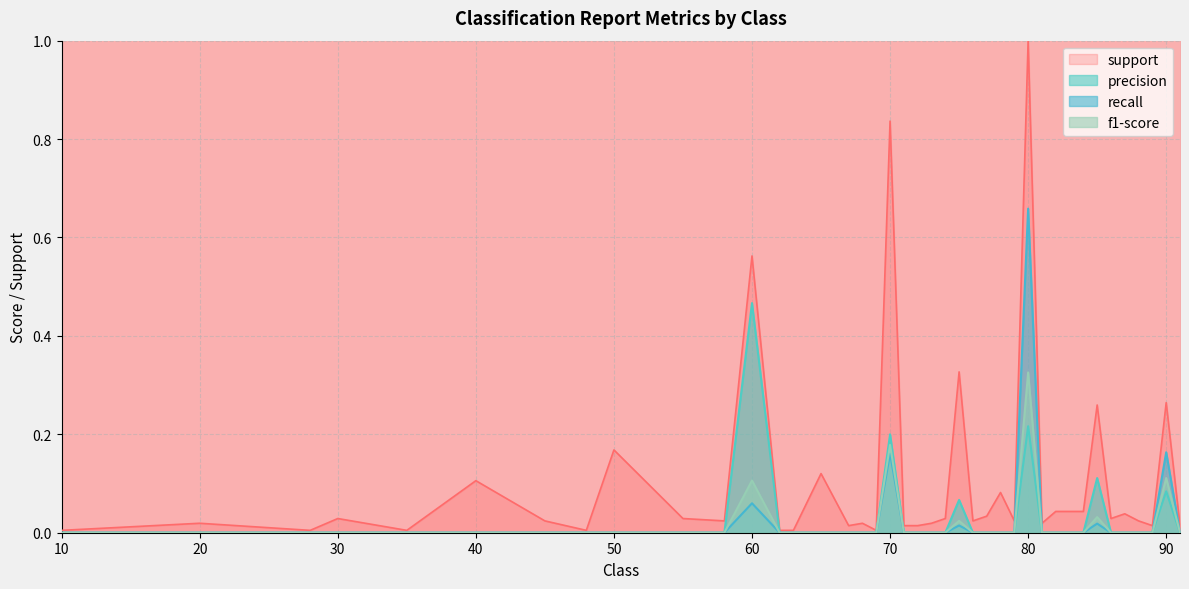

Which series has the largest range (max minus min)?

support